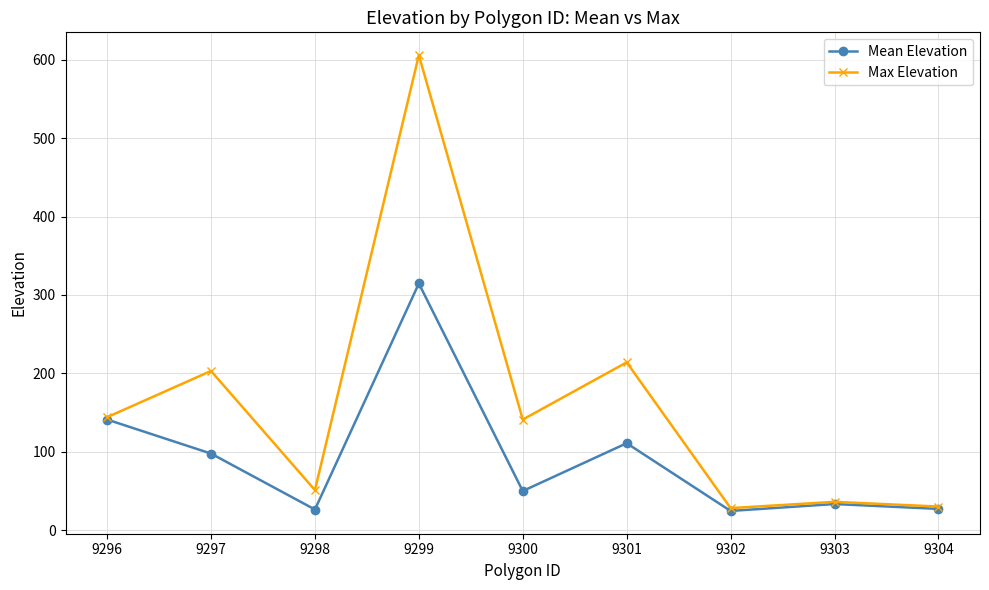

The Mean Elevation series shows 97.6 at 9297. True or false?

True